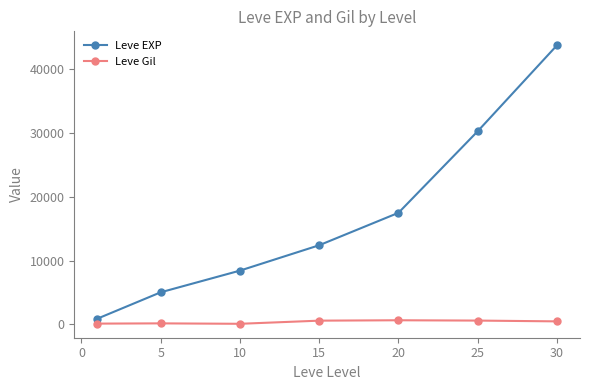

What is the minimum value shown in the chart?

100.0